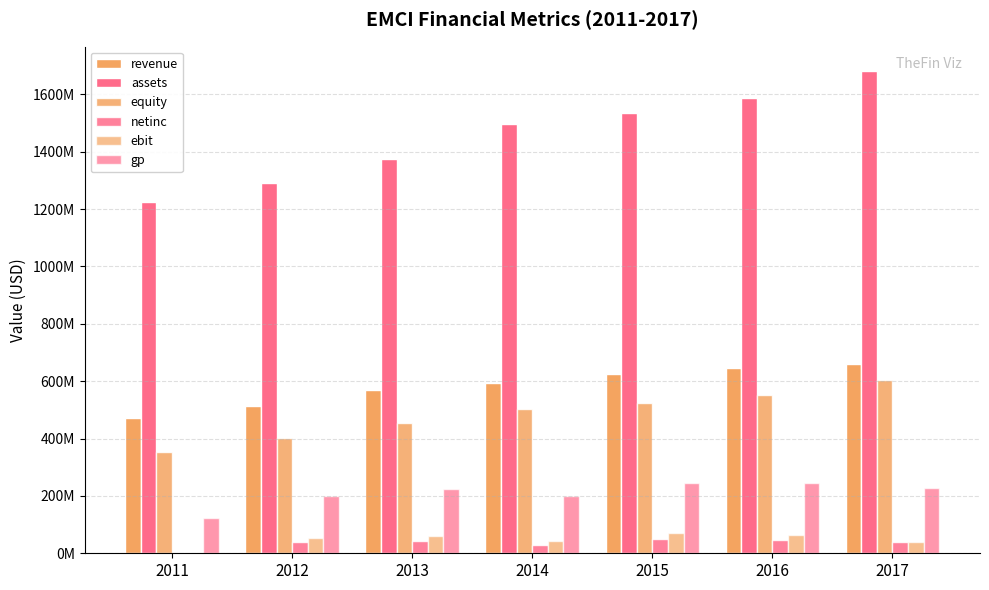

List the labels in order of gp value, smallest first.

2011, 2014, 2012, 2013, 2017, 2016, 2015